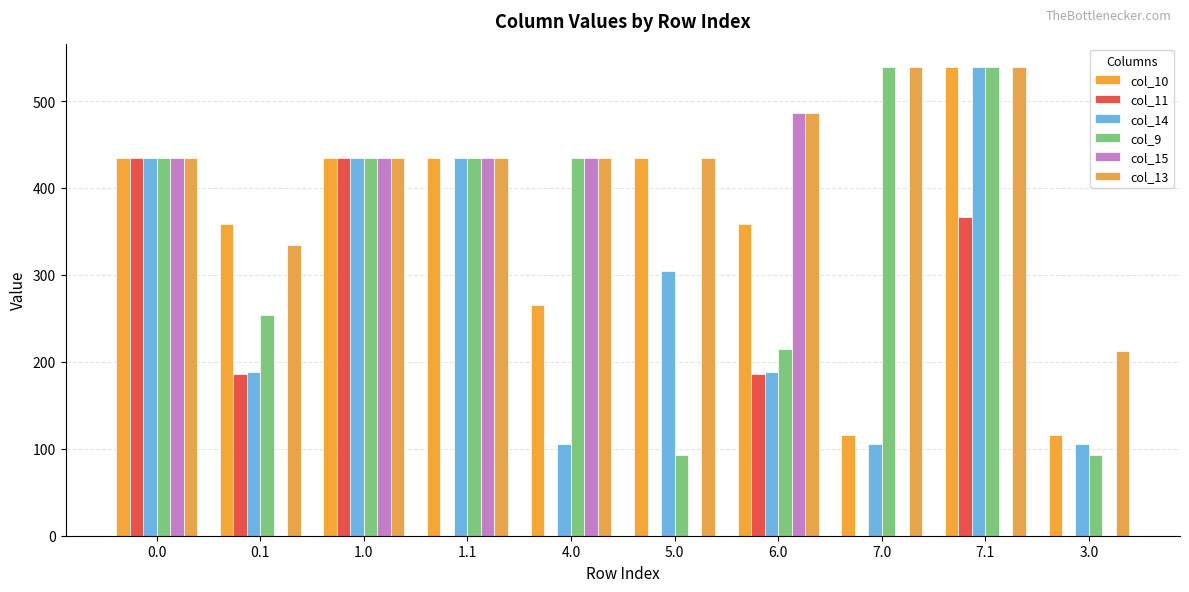

Which series has the widest spread of values?

col_15